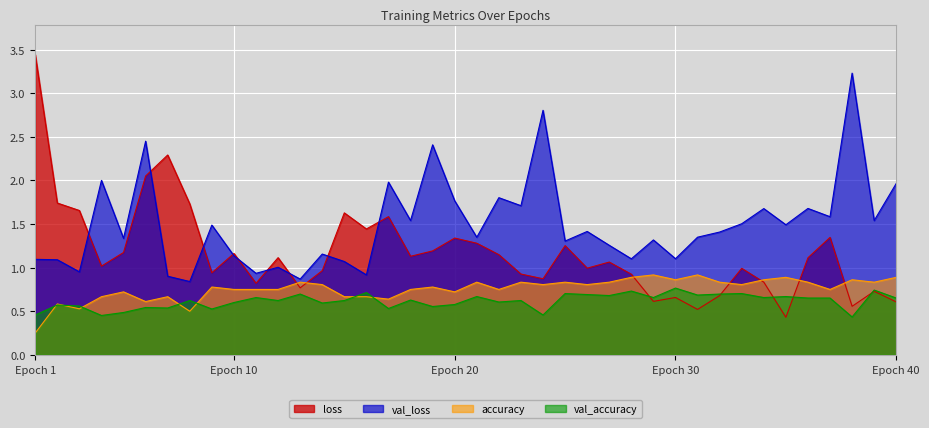

At which category does the chart reach its minimum across all series?

Epoch 1